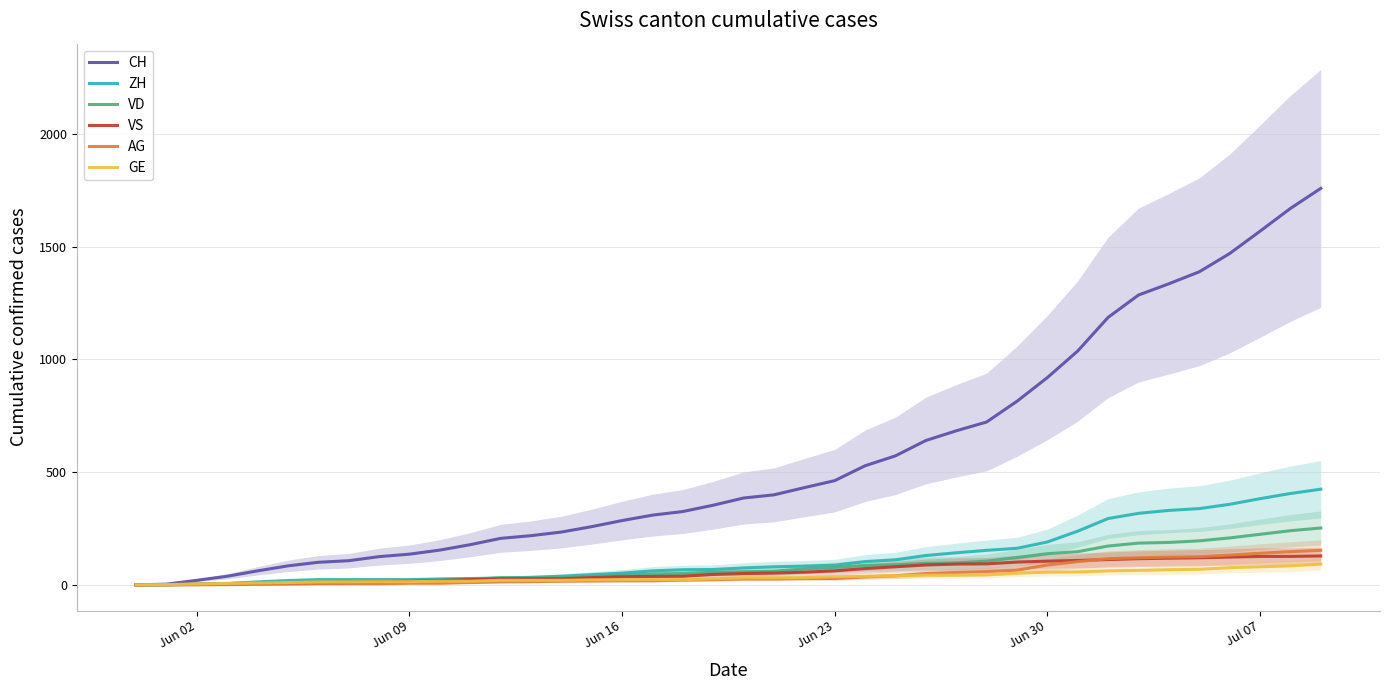

What is the maximum value for CH?

1758